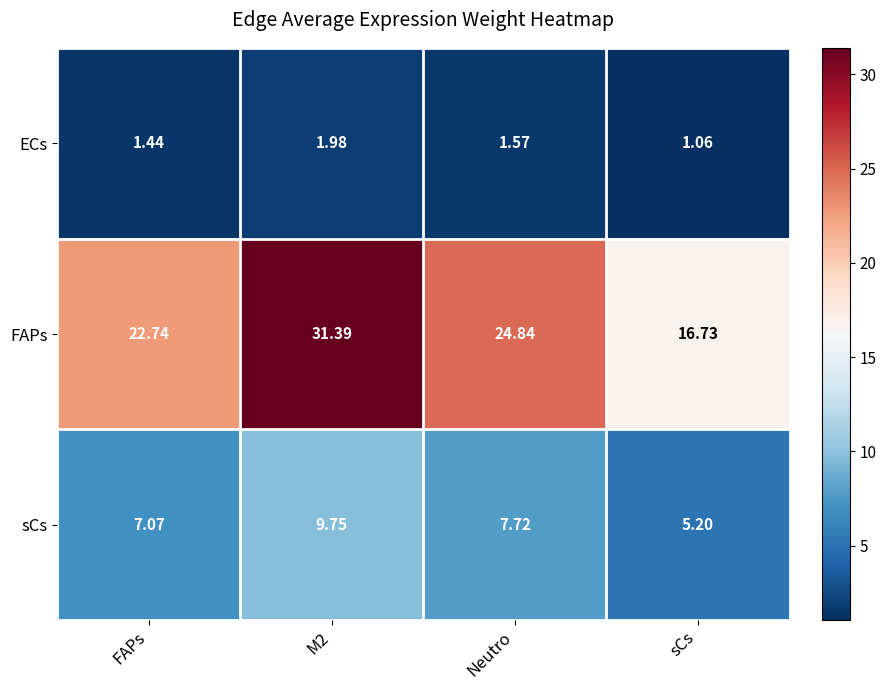

Which series changed the most between M2 and Neutro?

FAPs